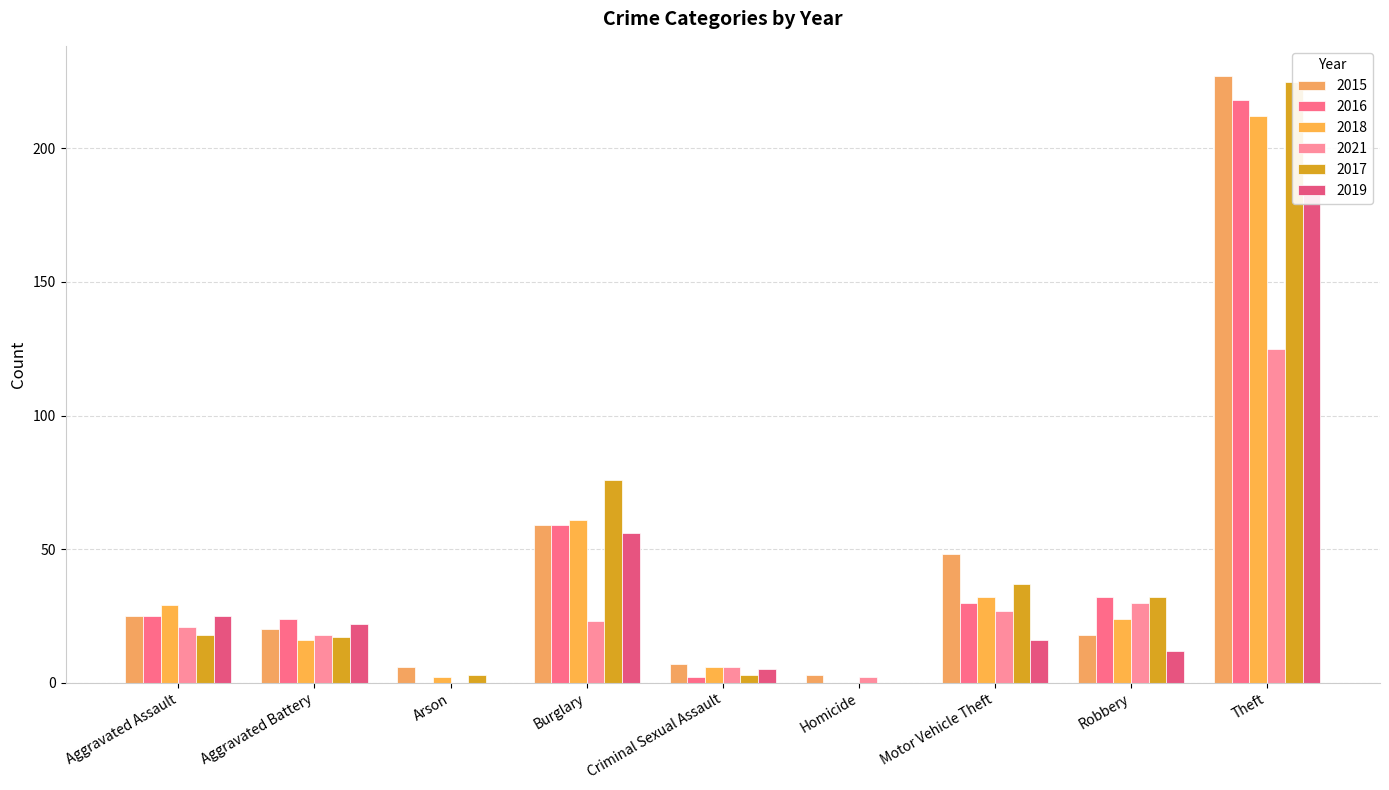

What is the difference between the 2019 values at Burglary and Aggravated Assault?

31